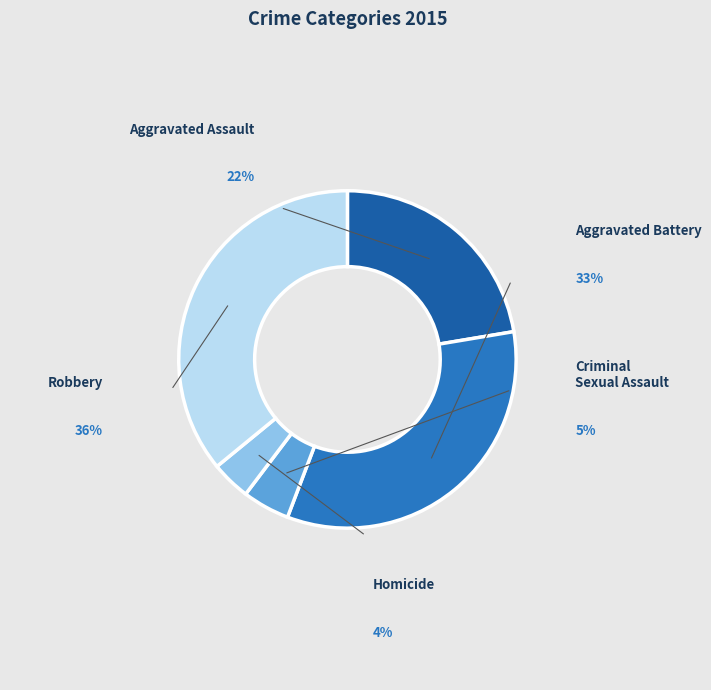

How many segments does this pie chart have?

5